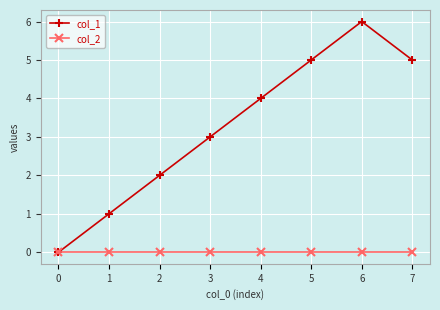

Is it true that col_2 equals 0 at 1?

True